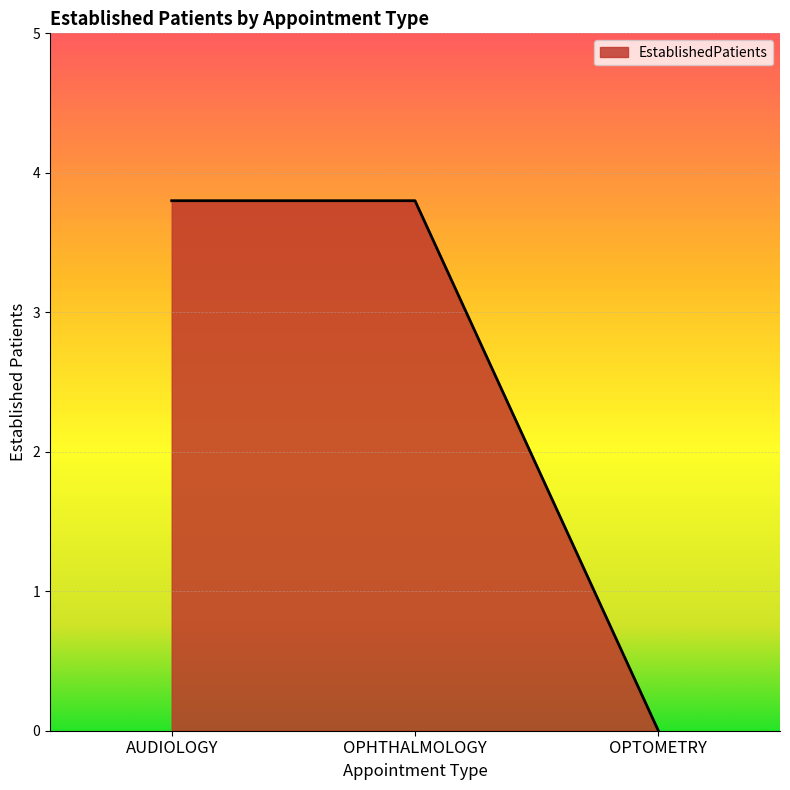

Reading right to left, transcribe all the data shown in this chart.

OPTOMETRY=0.0	OPHTHALMOLOGY=3.8	AUDIOLOGY=3.8